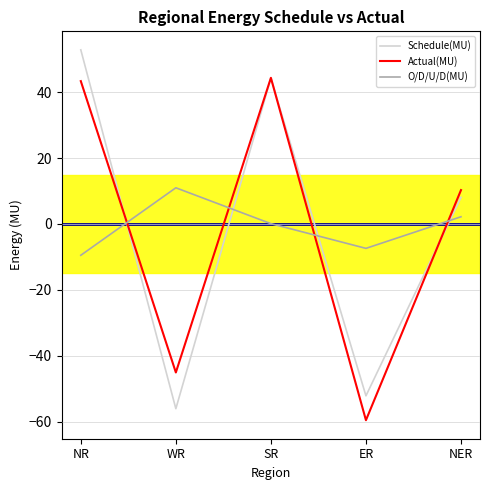

The Schedule(MU) series shows 52.9 at NR. True or false?

True